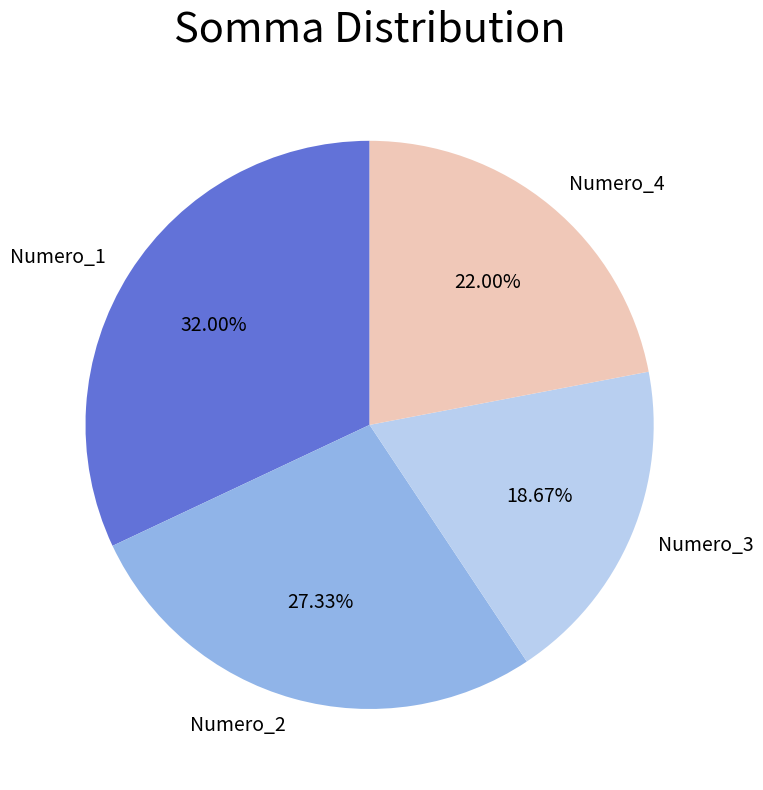

To the nearest percent, what is the difference between the Numero_2 and Numero_3 slice percentages?

9%